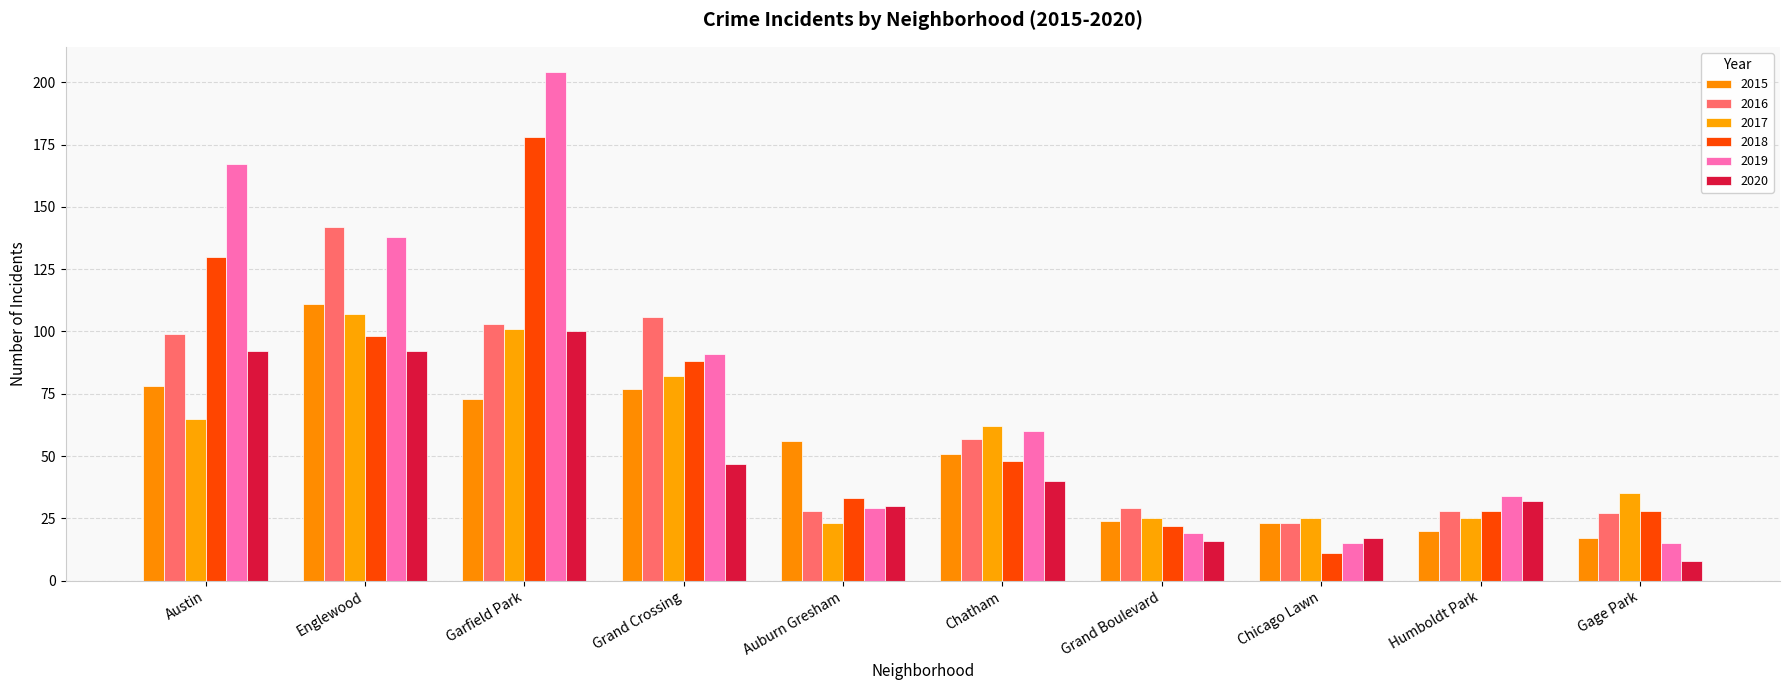

How many data points does each series have?

10